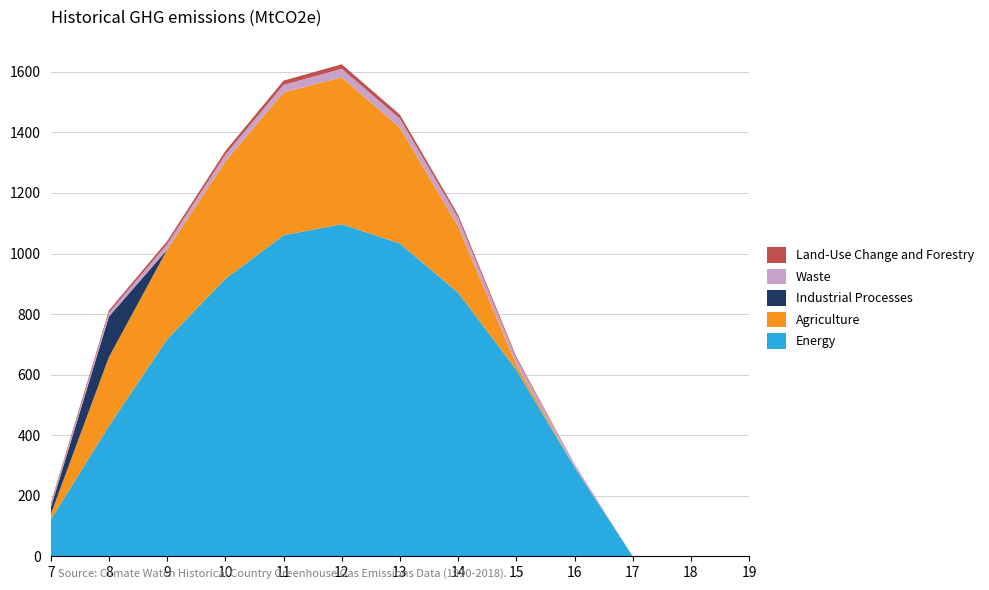

What is the maximum value for Energy?

1096.7